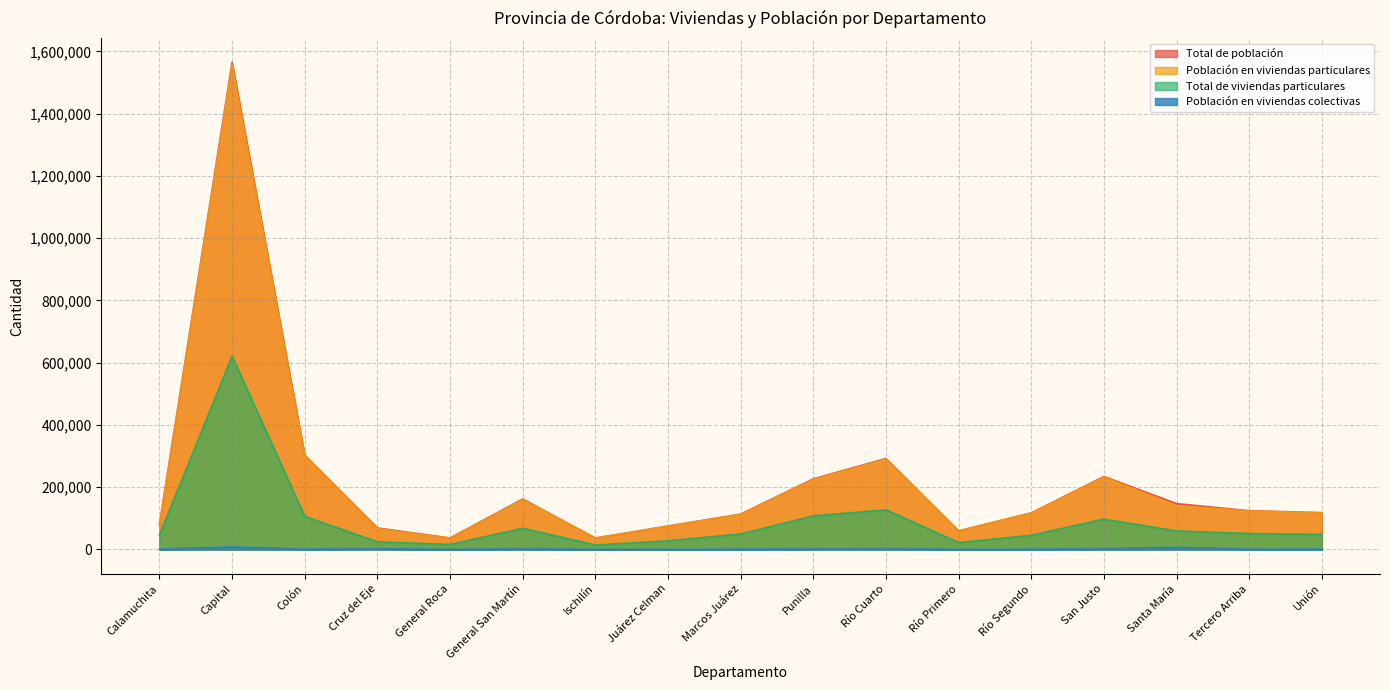

Is it true that Total de población equals 682274 at Capital?

False